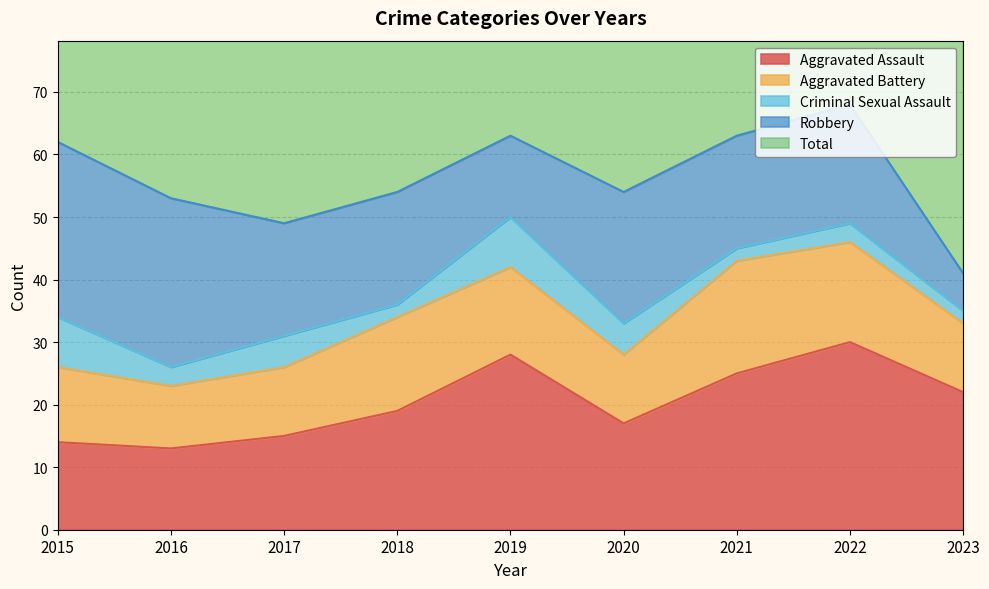

Where is the first local maximum for Aggravated Battery?

2018